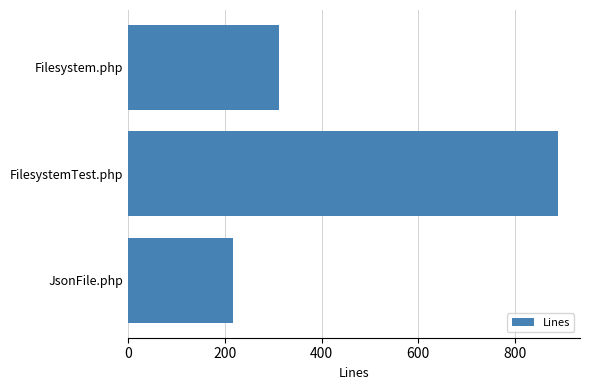

How many values are between 216 and 890?

3